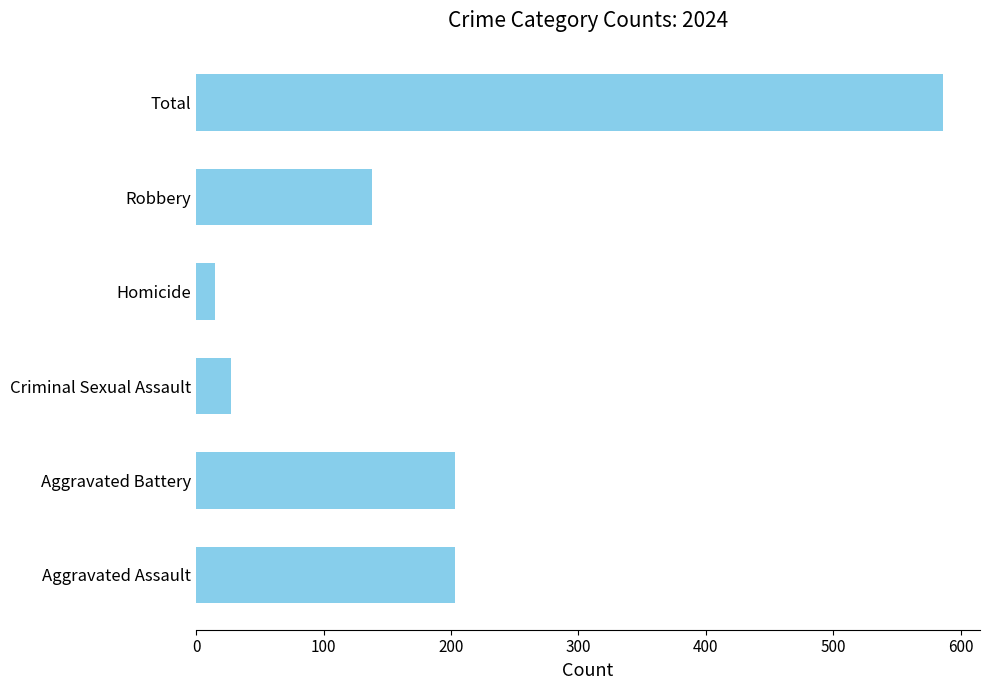

What is the sum of all values?

1172